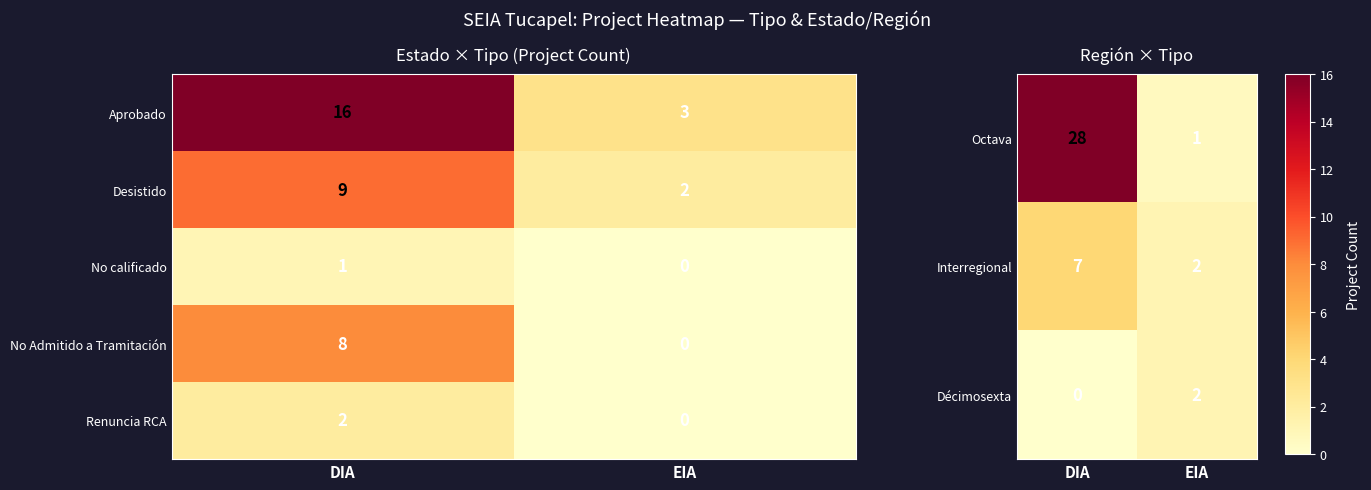

What is the sum of all Renuncia RCA values?

2